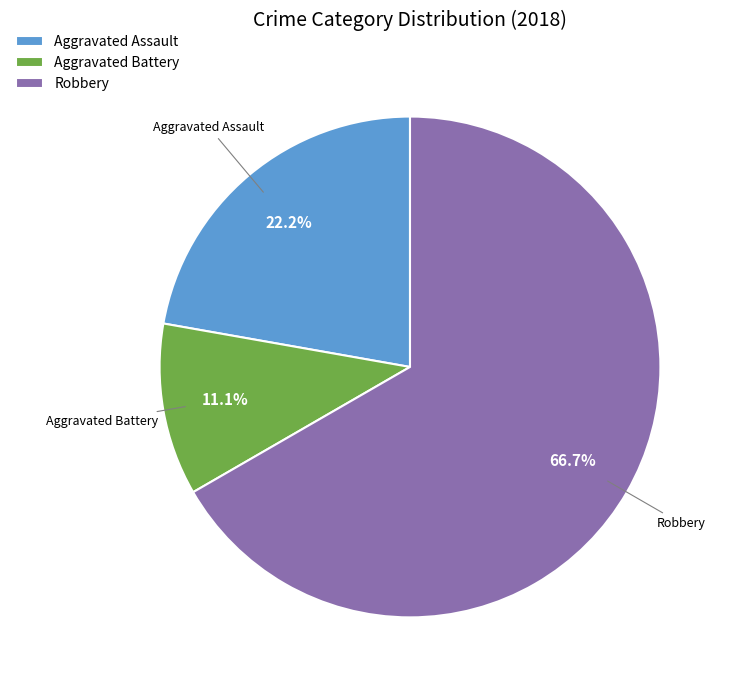

What is the ratio of the value at Aggravated Assault to the value at Robbery?

0.3